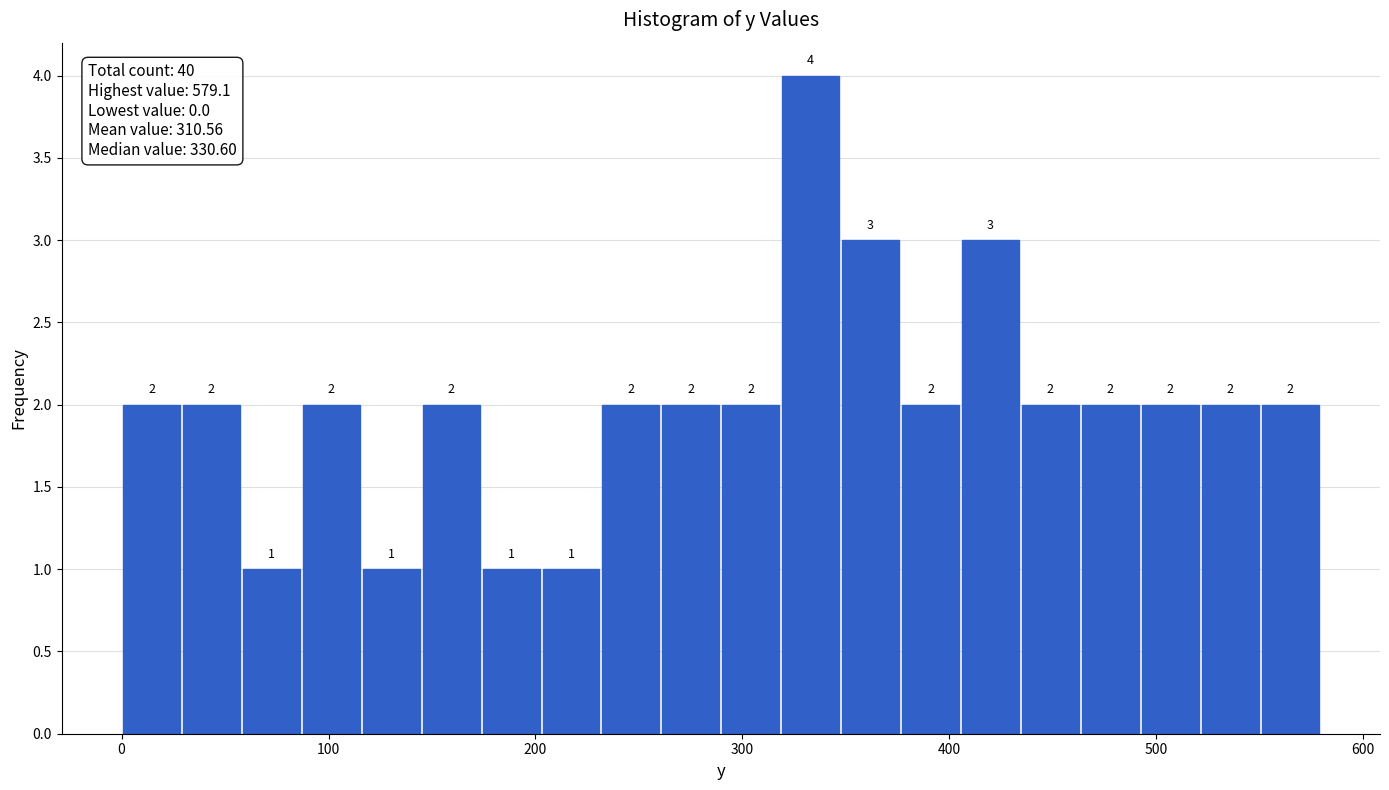

Around what value on the x-axis is the tallest bar? Give the approximate position of its centre, as read against the axis.

330